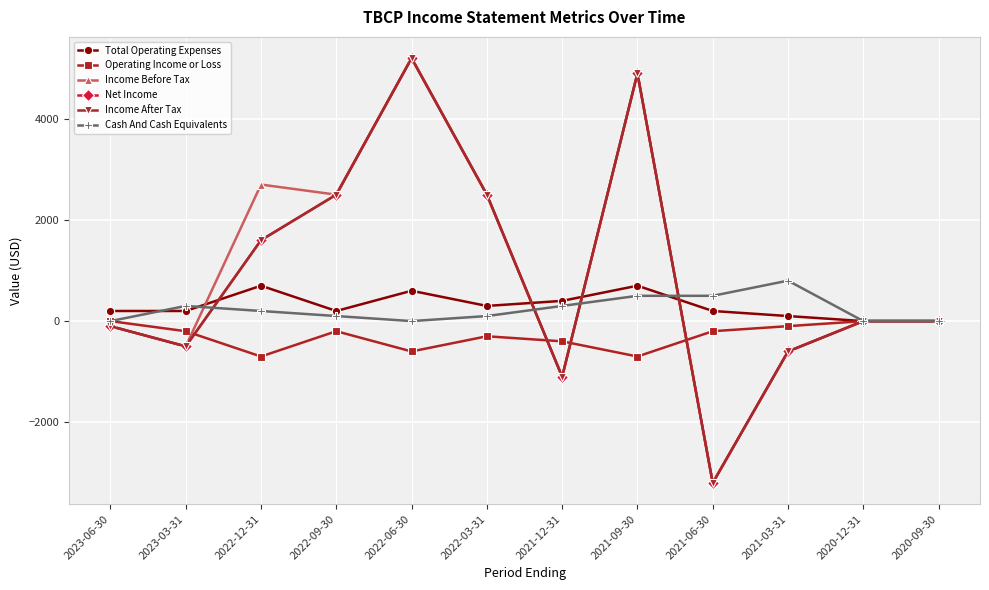

What position from the left is 2022-03-31?

6